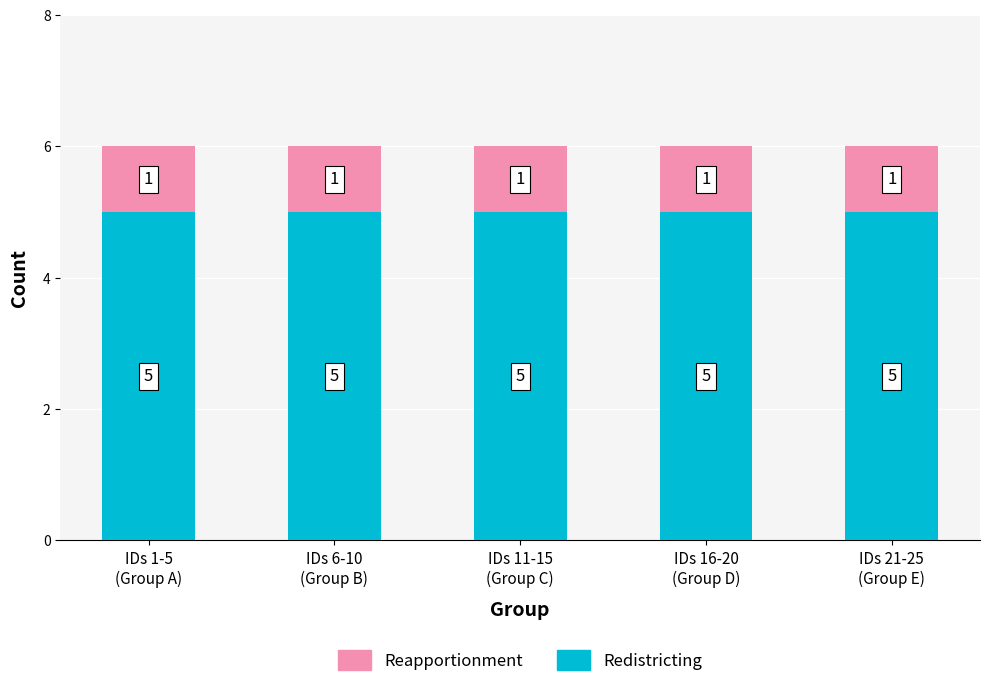

What is the highest value of the Redistricting series?

5